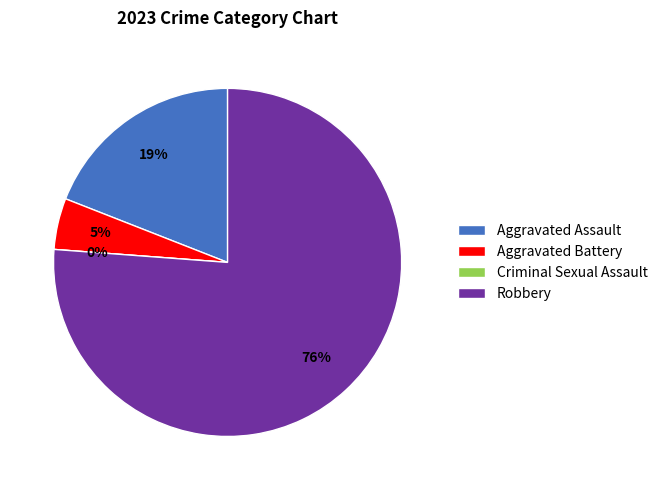

Is the sum of Criminal Sexual Assault and Robbery greater than half?

Yes